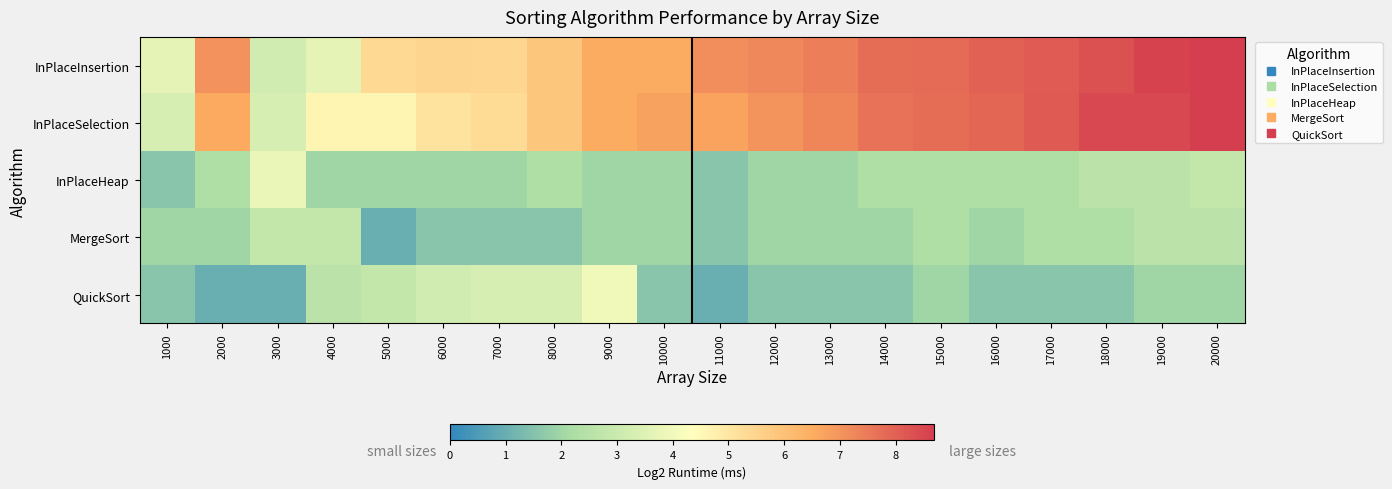

What is the total value across all series at 14000?

21.3